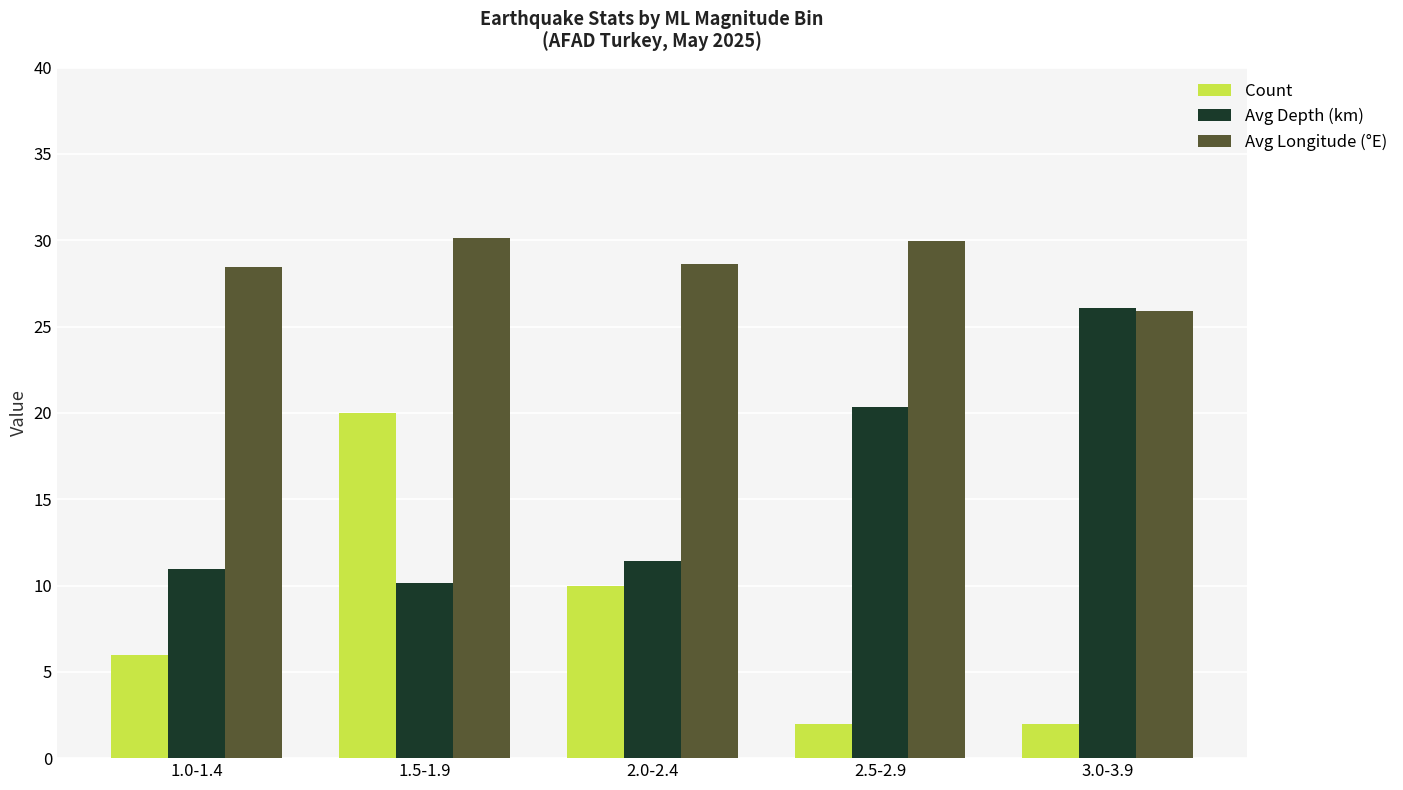

What is the value of the Avg Longitude (°E) bar at the 1st from the left?

28.5